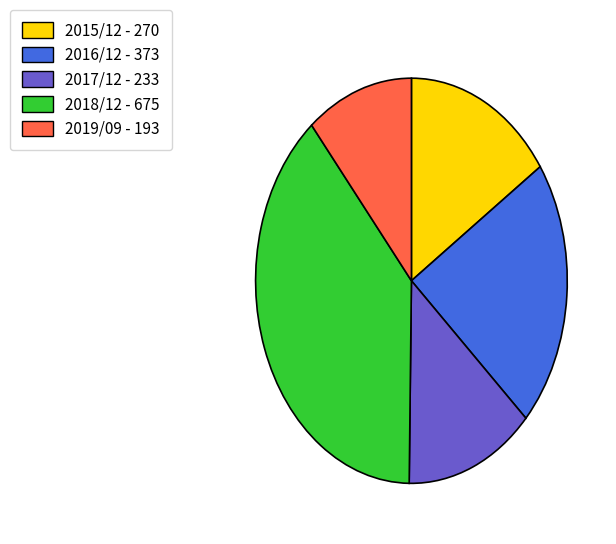

Is 2017/12 the majority of the pie?

No